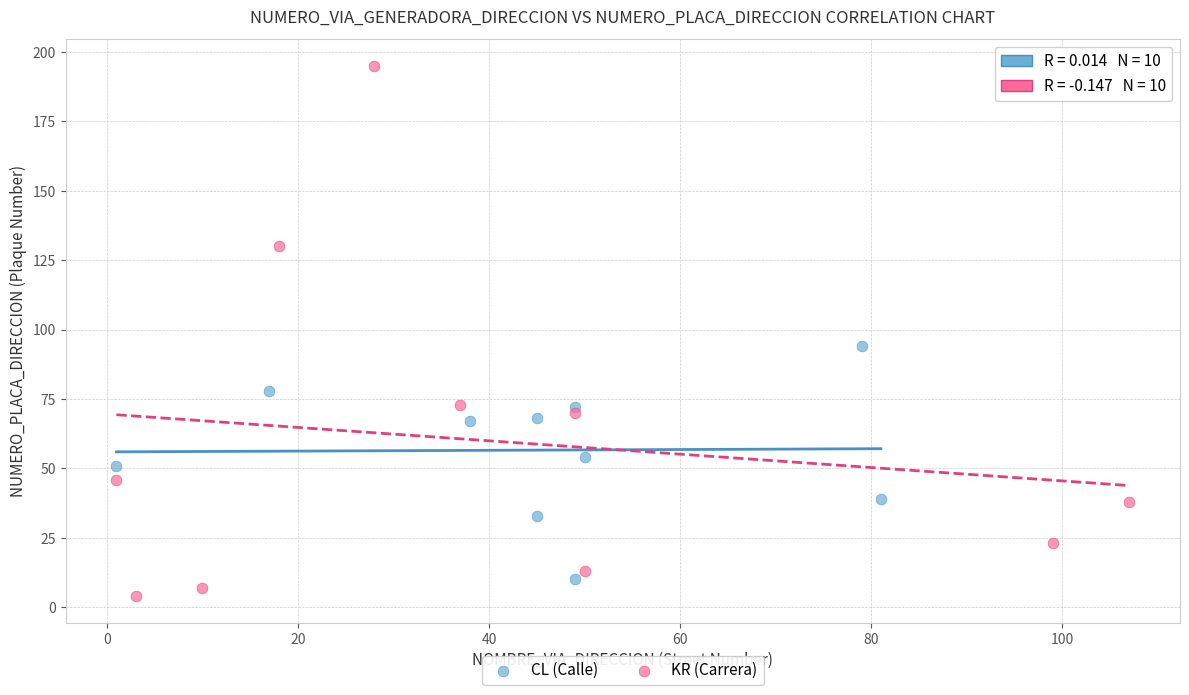

Which series reaches the maximum Y coordinate?

KR (Carrera)